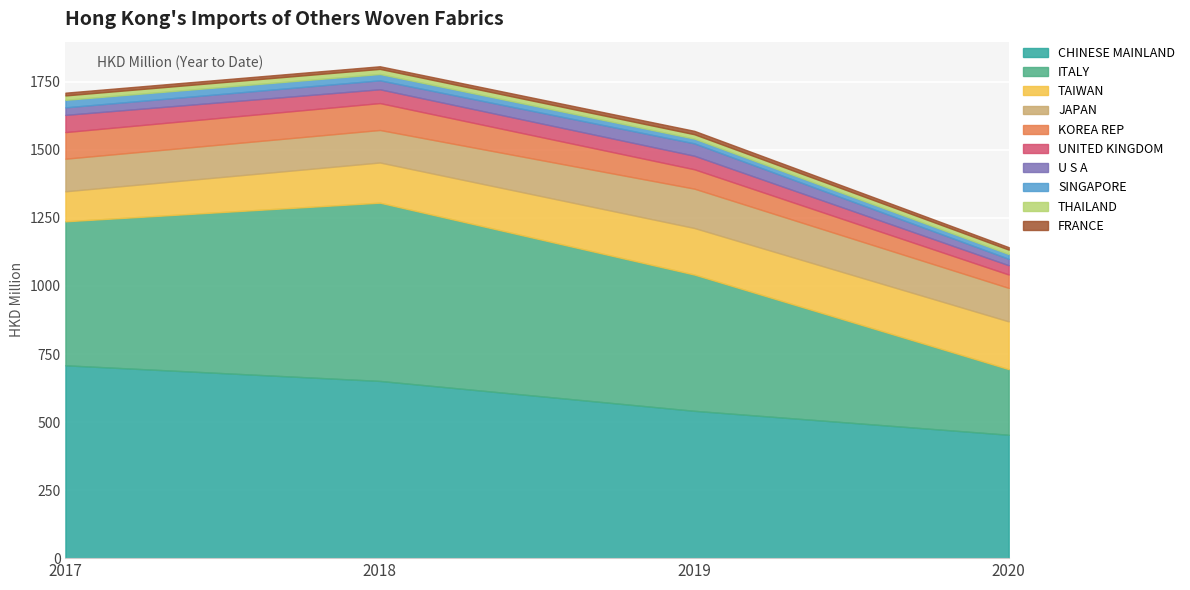

Is the value of 201812 at SINGAPORE greater than the value of 201712 at ITALY?

No